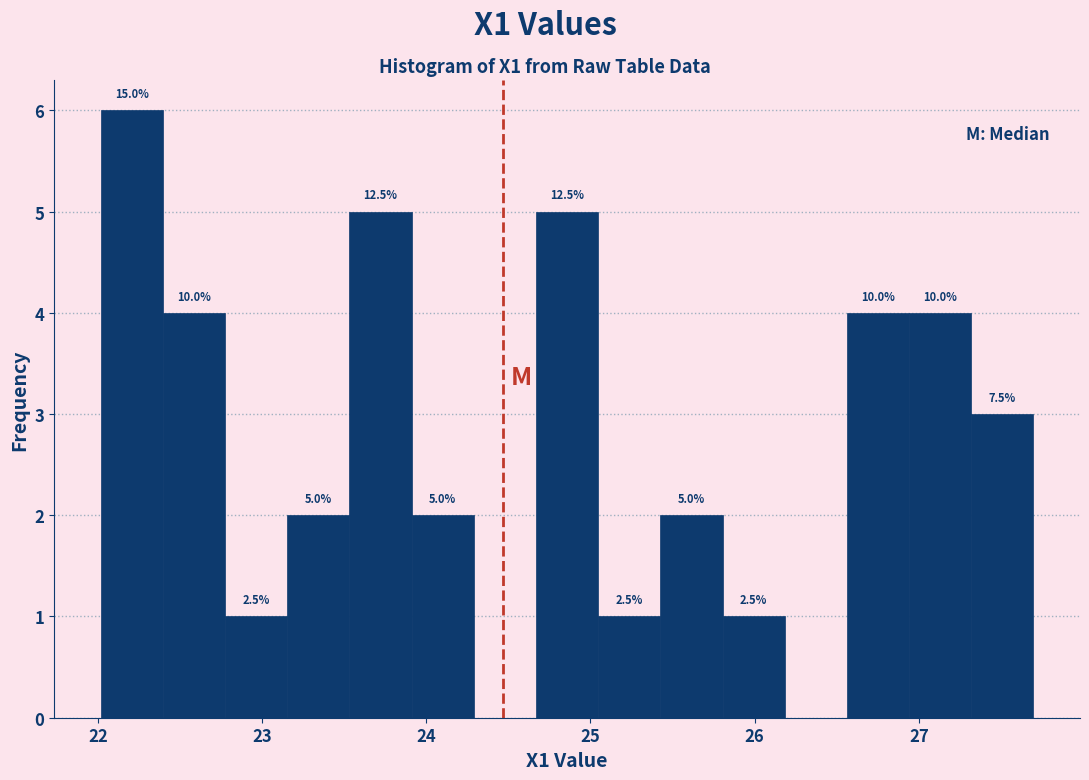

Around what value on the x-axis is the tallest bar? Give the approximate position of its centre, as read against the axis.

22.2